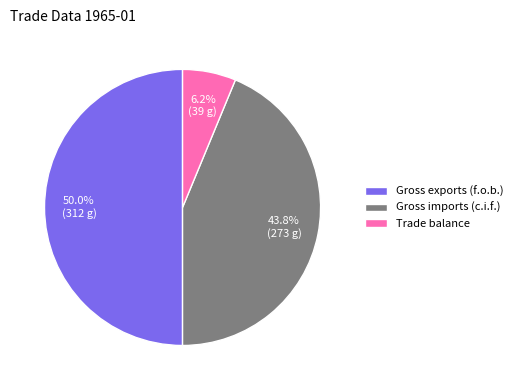

Combined, what portion of the pie is Trade balance and Gross imports (c.i.f.)?

50.0%